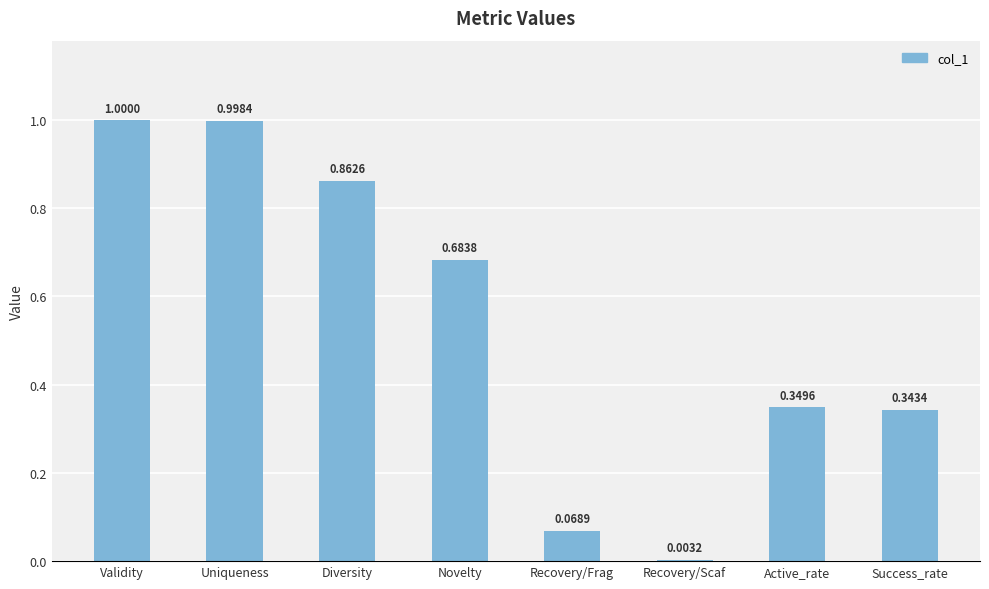

Is it true that the value at Validity is 0.5?

False